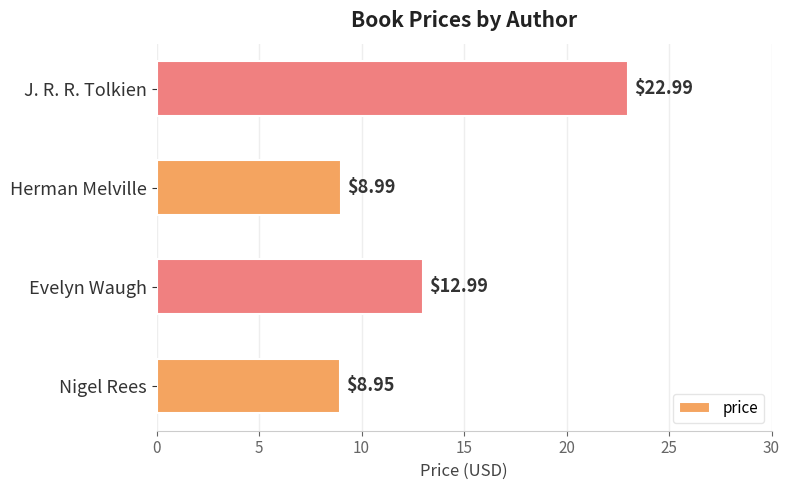

Between J. R. R. Tolkien and Evelyn Waugh, which is larger?

J. R. R. Tolkien